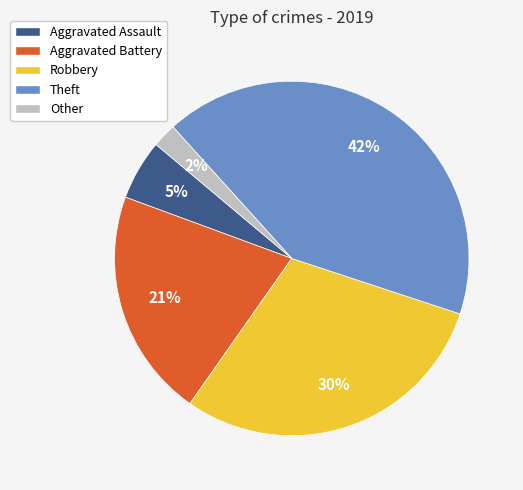

How many segments does this pie chart have?

5